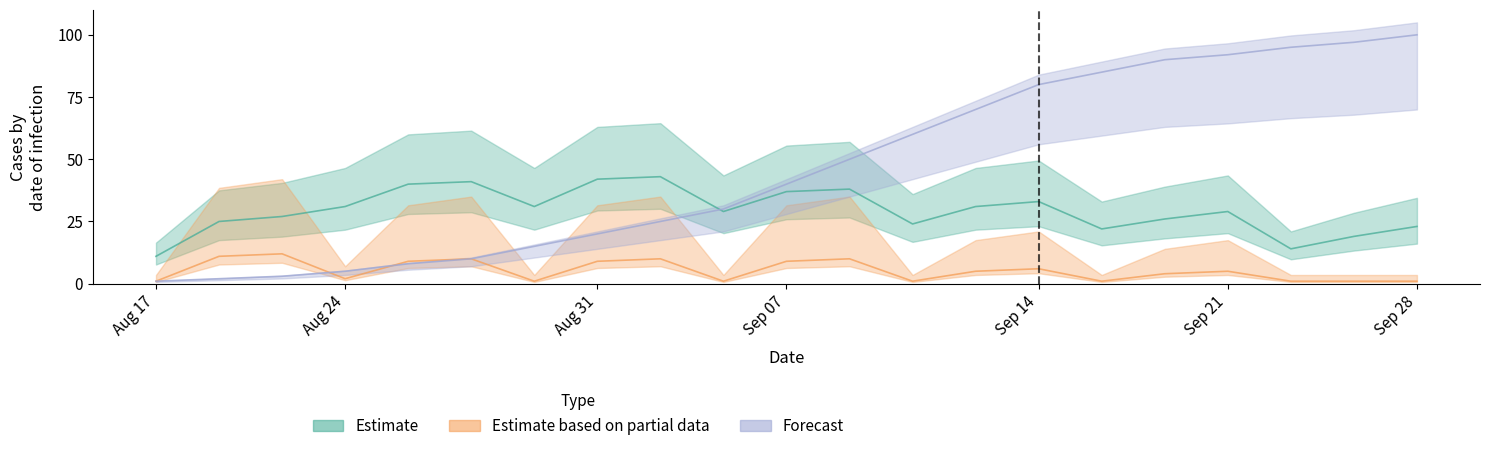

How many lines are shown in the chart?

3